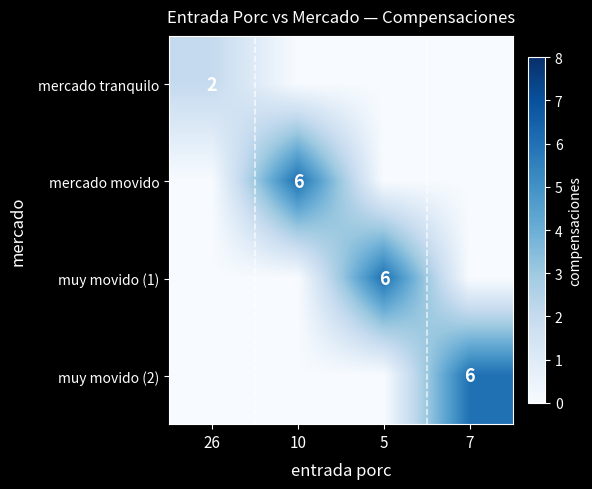

Which category has the lowest value across all series?

10